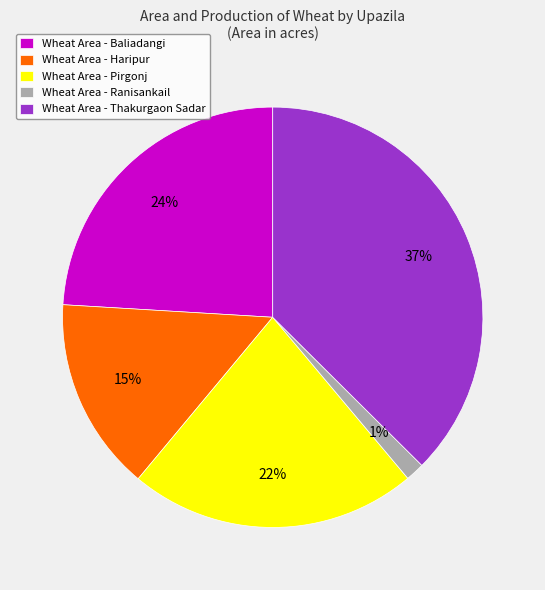

Rank the categories by value from lowest to highest.

Wheat Area - Ranisankail, Wheat Area - Haripur, Wheat Area - Pirgonj, Wheat Area - Baliadangi, Wheat Area - Thakurgaon Sadar